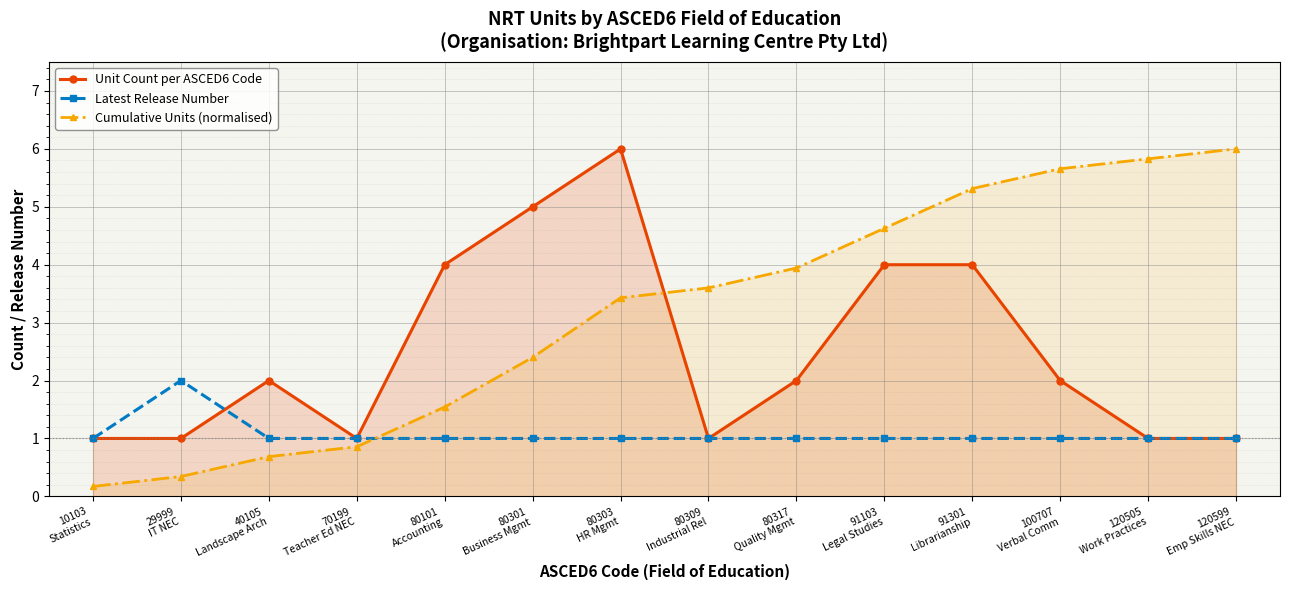

What is the average value of the Cumulative Units (normalised) series?

3.2